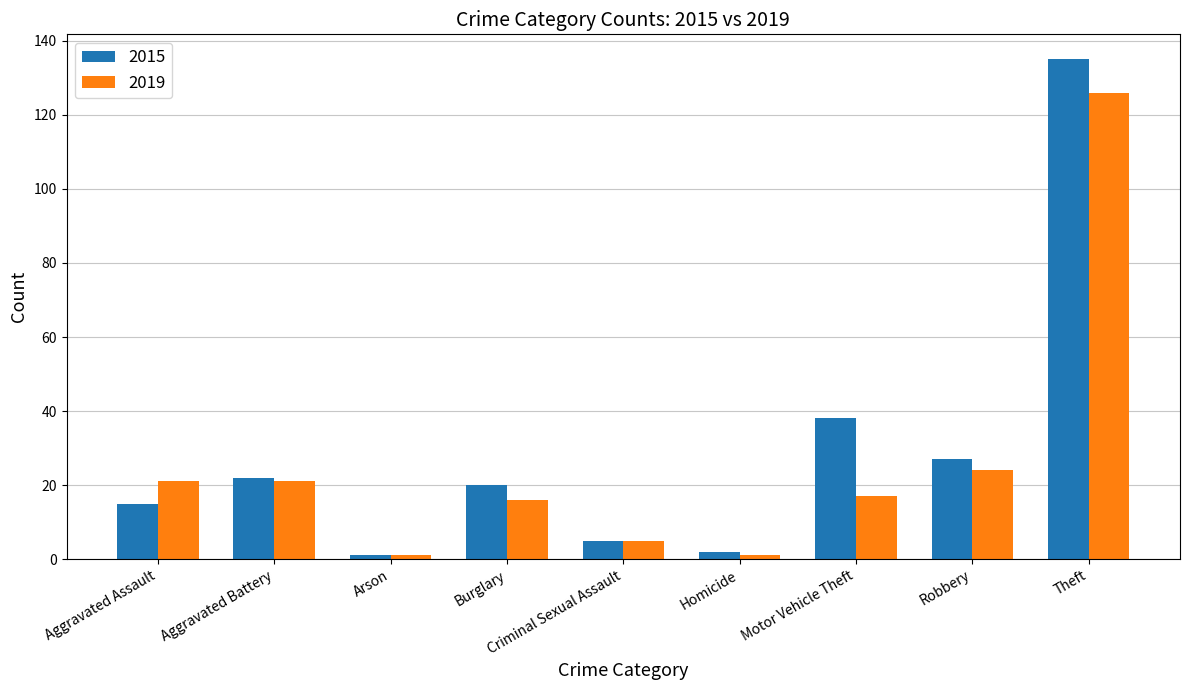

Which series changed the most between Homicide and Robbery?

2015